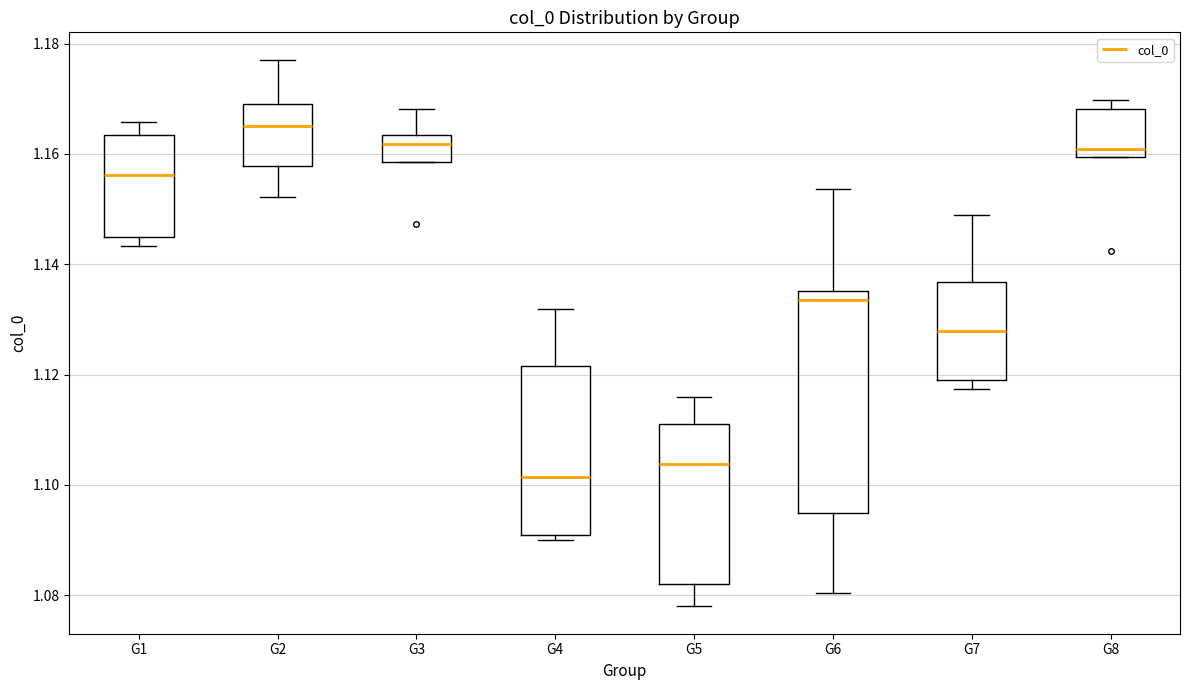

Reading left to right, transcribe this box plot: for each box, give where its median line is, the range the box spans, and where its two whiskers end, as read against the y-axis. The values are not printed on the chart, so give them approximately, as read against the axis.

G1: median 1.156, box 1.144 to 1.164, whiskers 1.144 (just below the box's lower edge) to 1.166
G2: median 1.164, box 1.158 to 1.170, whiskers 1.152 to 1.178
G3: median 1.162, box 1.158 to 1.164, whiskers 1.158 to 1.168
G4: median 1.102, box 1.090 to 1.122, whiskers 1.090 (just below the box's lower edge) to 1.132
G5: median 1.104, box 1.082 to 1.112, whiskers 1.078 to 1.116
G6: median 1.134, box 1.094 to 1.136, whiskers 1.080 to 1.154
G7: median 1.128, box 1.120 to 1.136, whiskers 1.118 to 1.148
G8: median 1.160 (just above the box's lower edge), box 1.160 to 1.168, whiskers 1.160 to 1.170